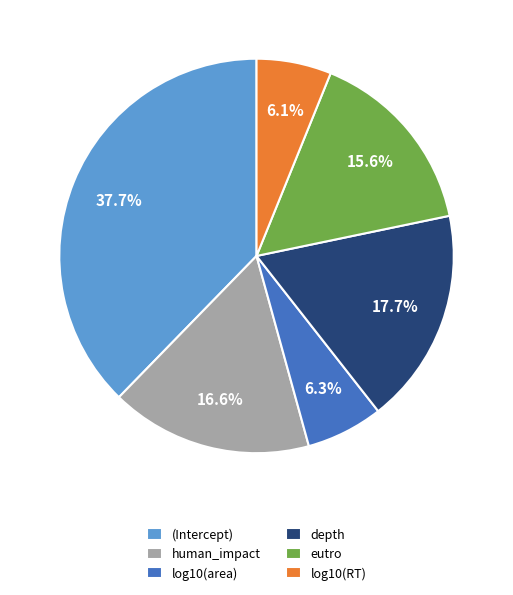

How many slices are in this pie chart?

6